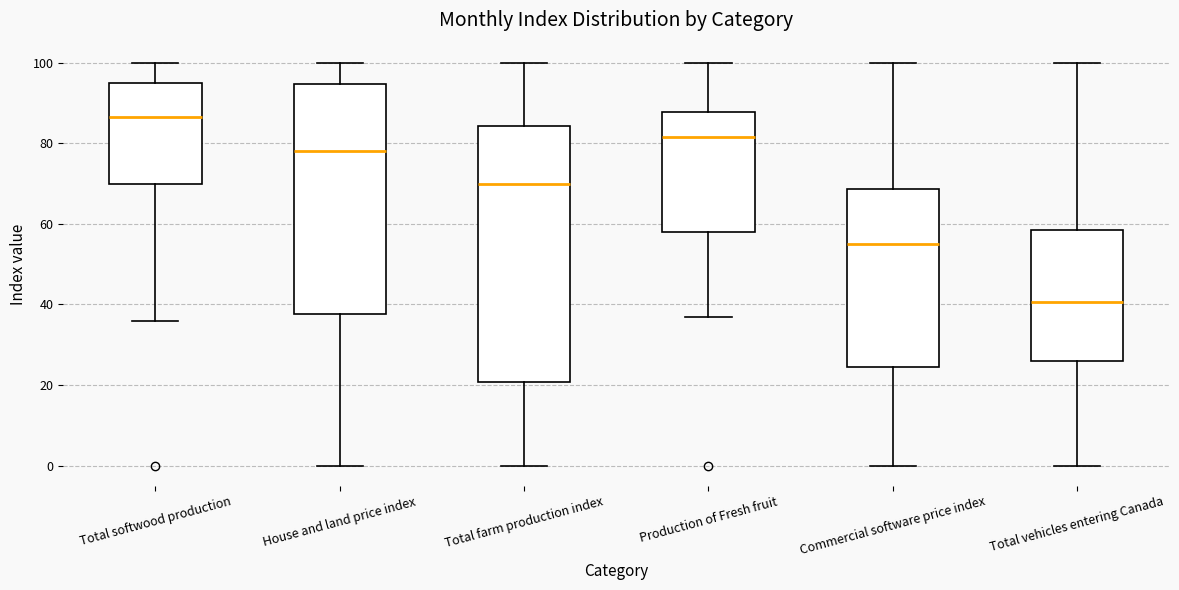

Which box is the tallest, from its lower edge to its upper edge?

Total farm production index